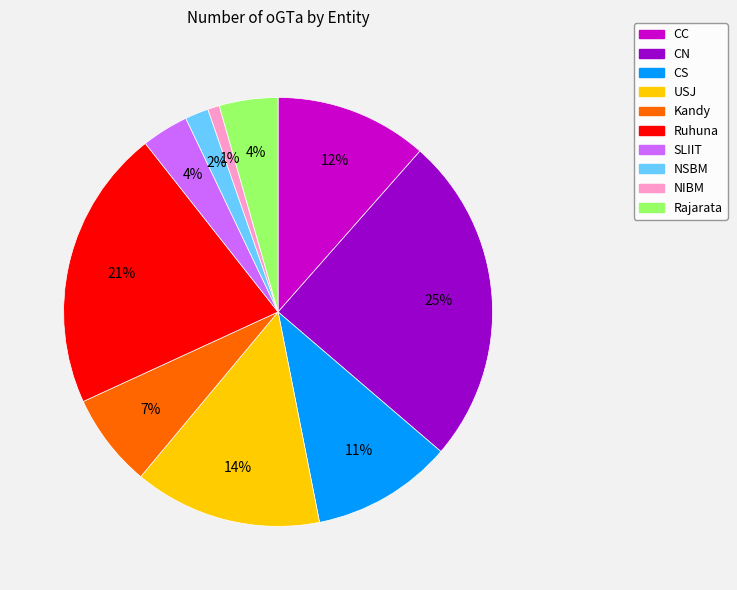

Does USJ represent more than half of the total?

No